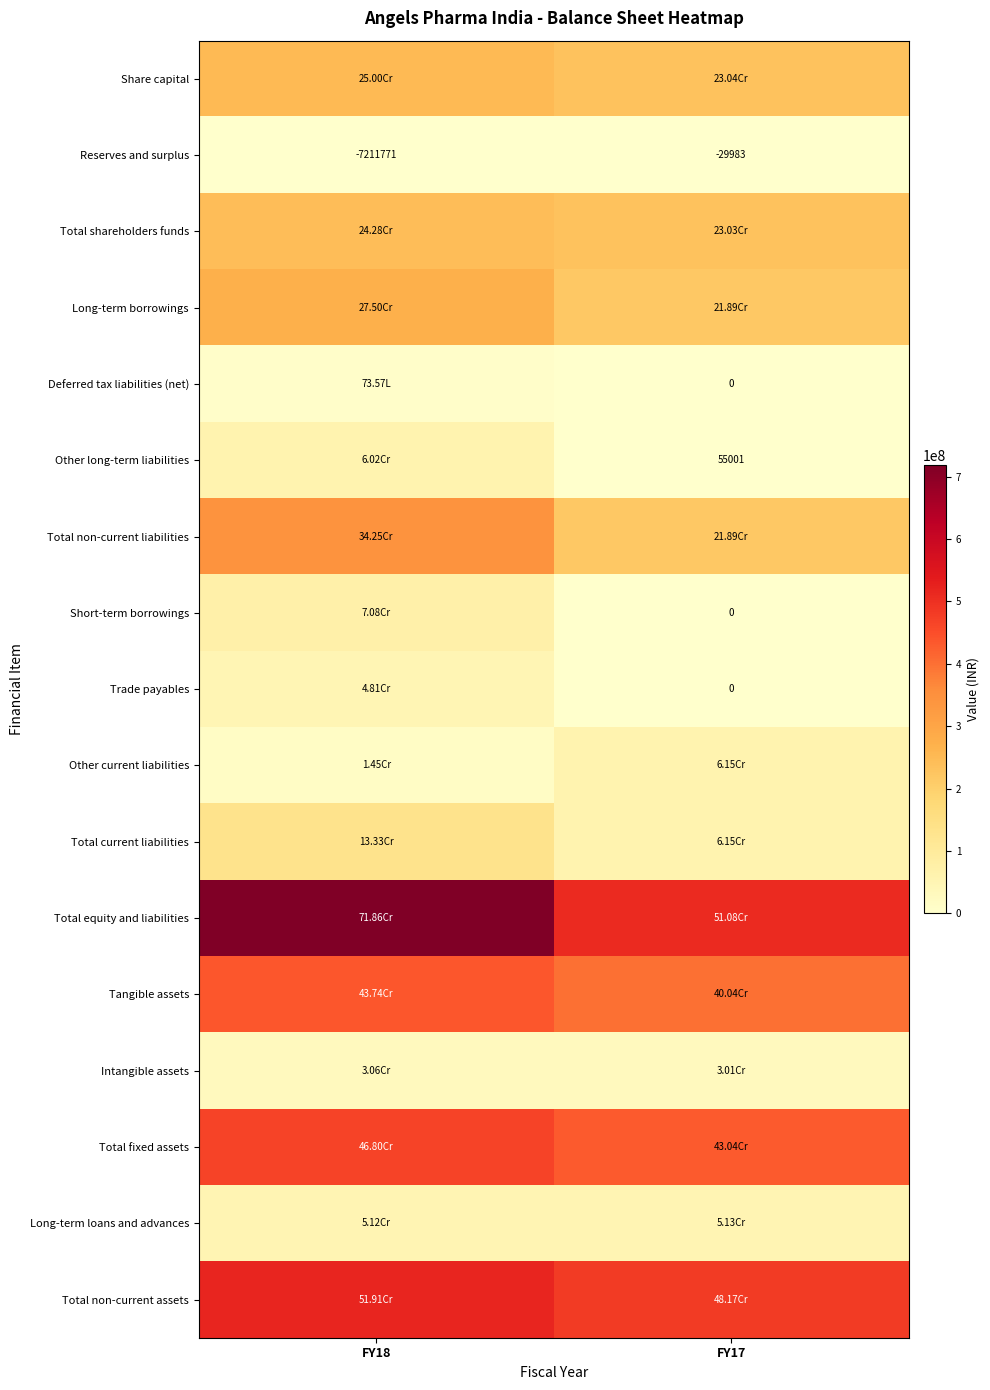

Is the value of Reserves and surplus at FY18 greater than the value of Other long-term liabilities at FY17?

No